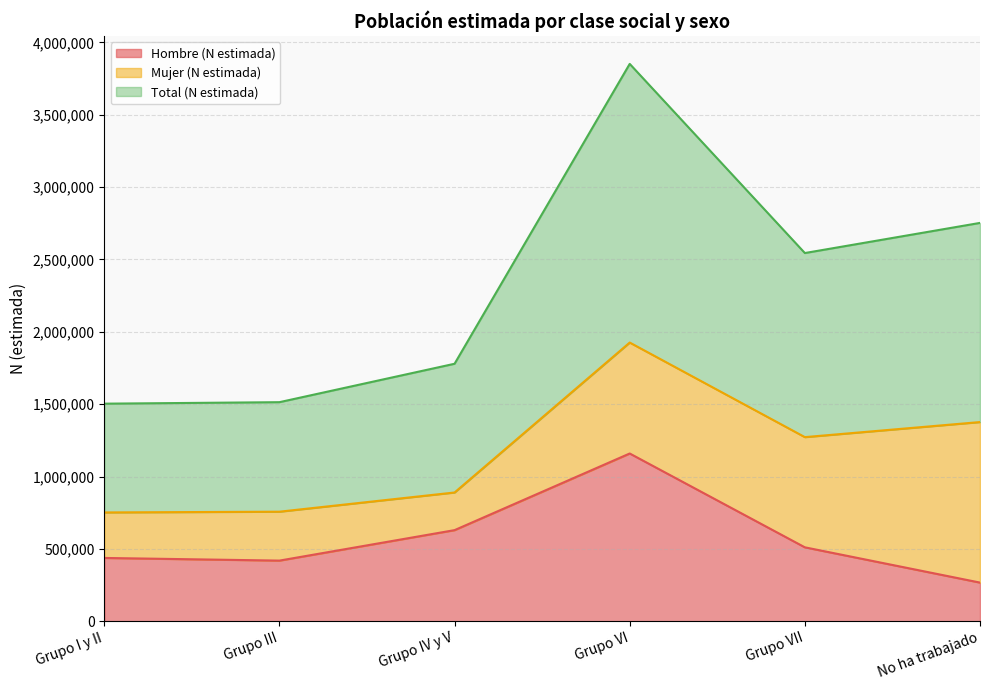

Which series has the largest range (max minus min)?

Total (N estimada)